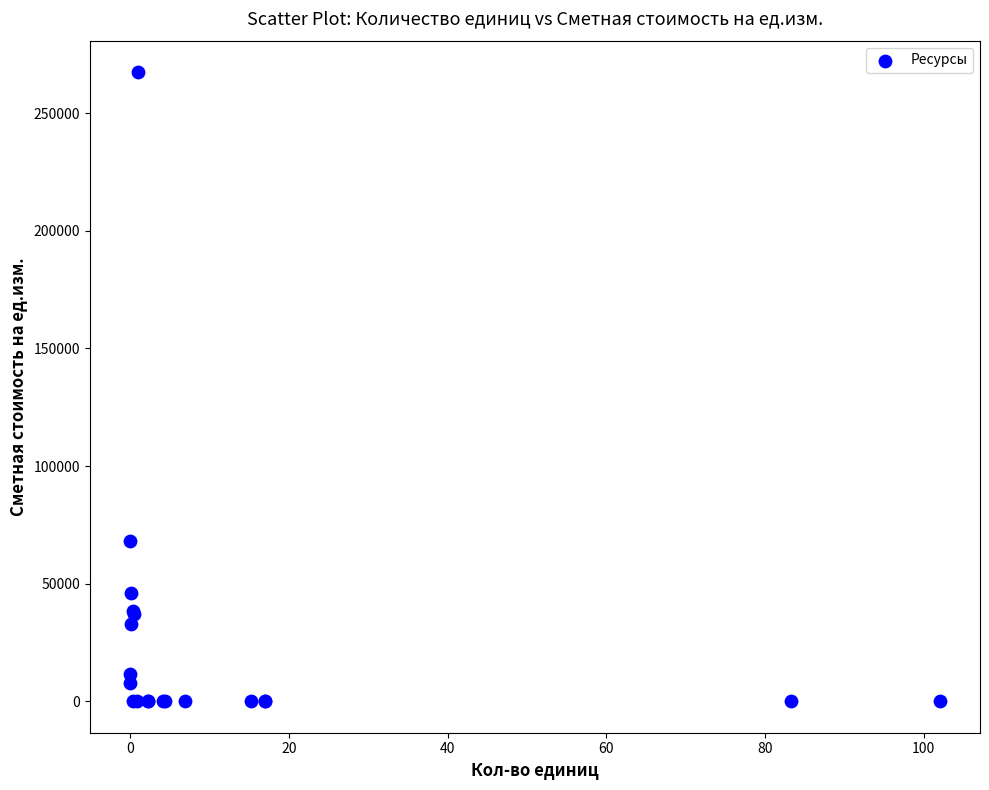

What Y value in the scatter plot is closest to 133746?

68050.0